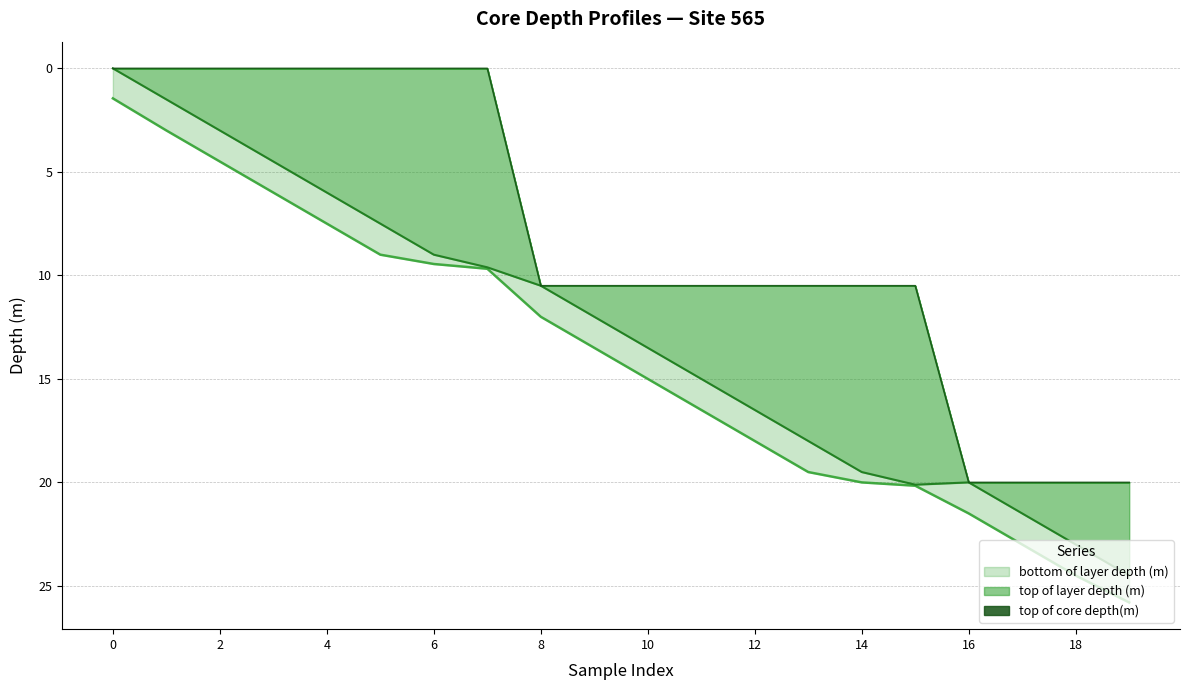

Read the top of layer depth (m) value at 6.

9.0